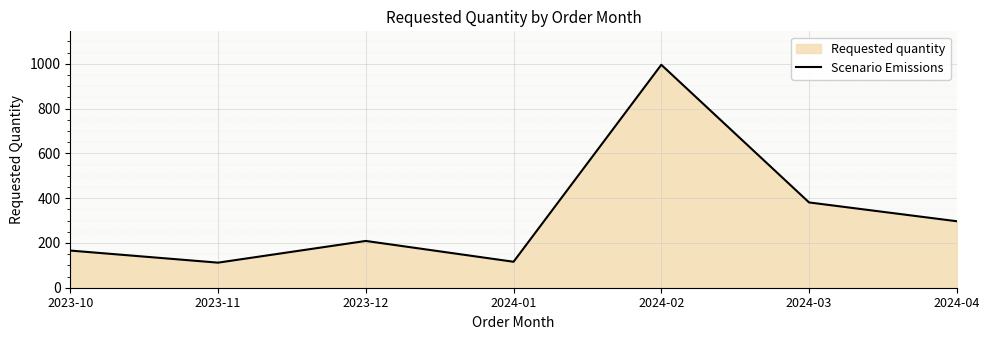

Where is the first local minimum?

2023-11